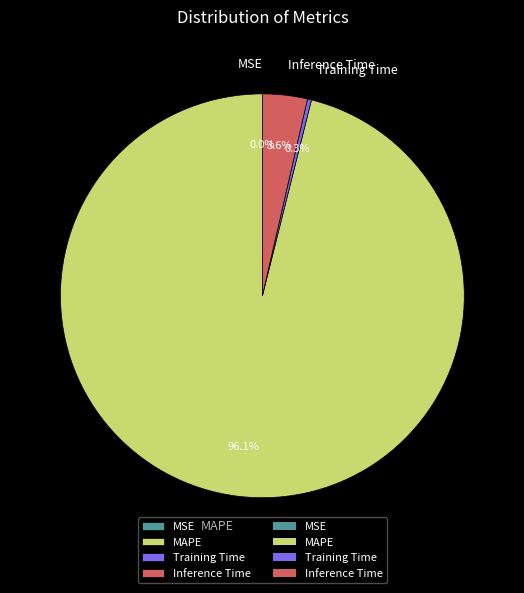

Which has a higher value, Training Time or MAPE?

MAPE